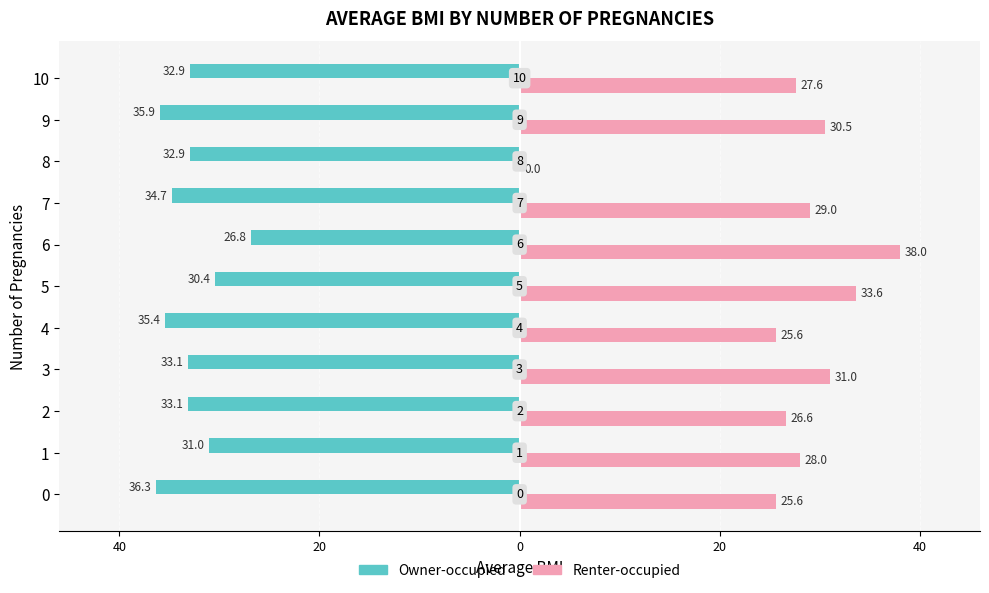

Between 7 and 8, which series saw the biggest shift?

Renter-occupied